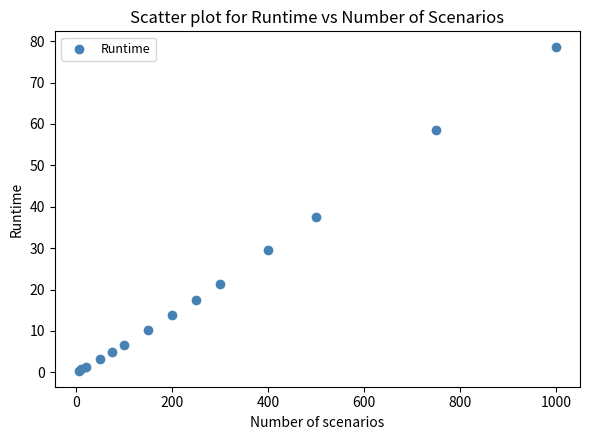

What Y value in the scatter plot is closest to 39?

37.4